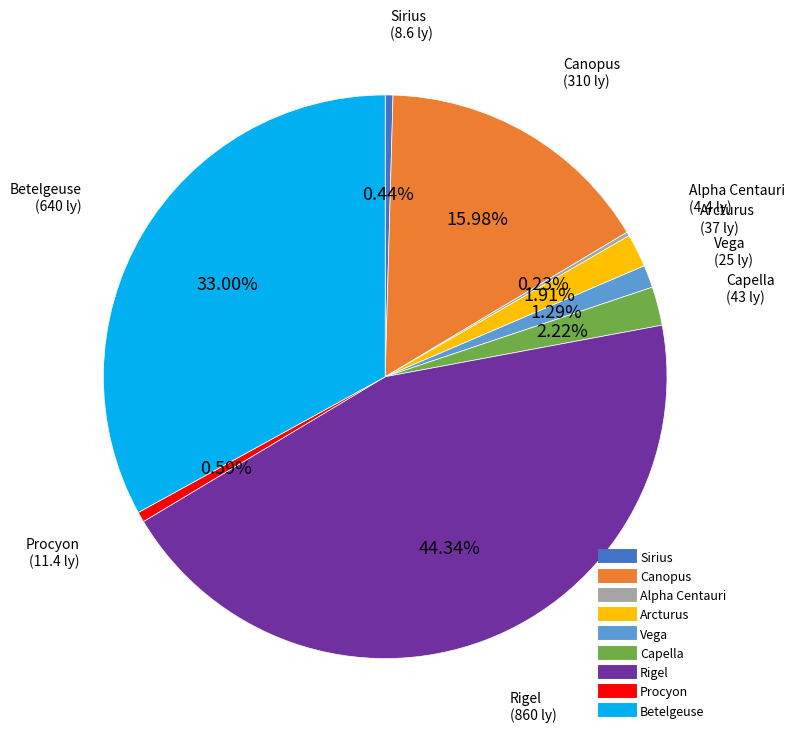

What percentage is the Arcturus slice, to the nearest percent?

2%